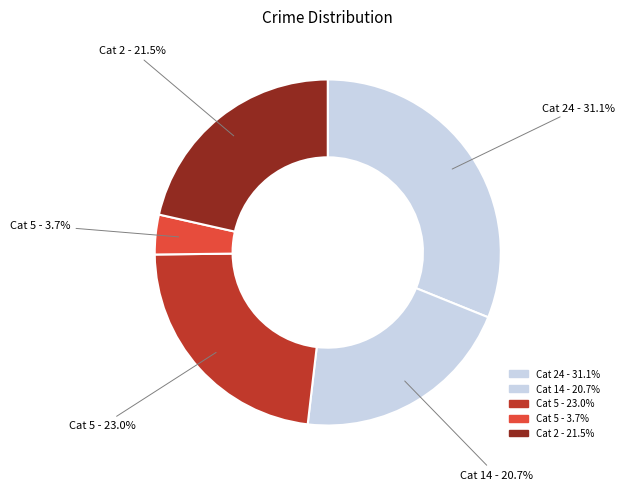

Which has a higher value, Cat 5 - 3.7% or Cat 24 - 31.1%?

Cat 24 - 31.1%